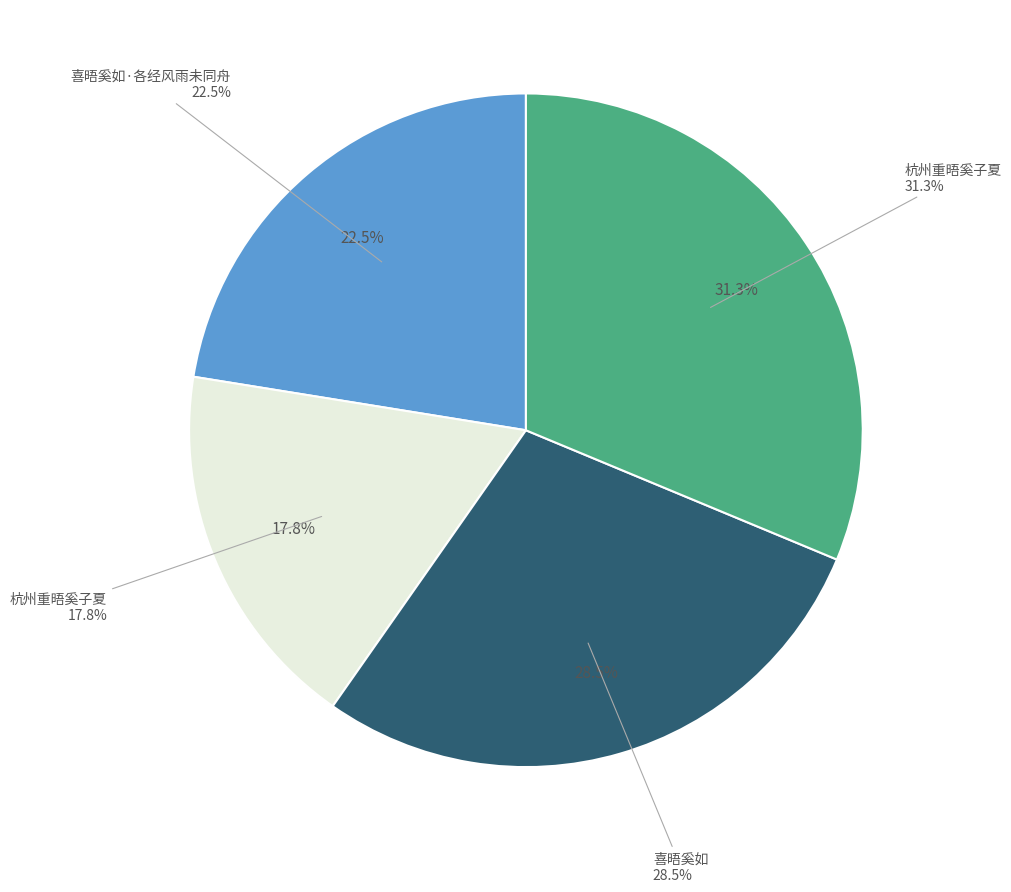

Approximately how many times larger is the value at 喜晤奚如 compared to 杭州重晤奚子夏?

1.6